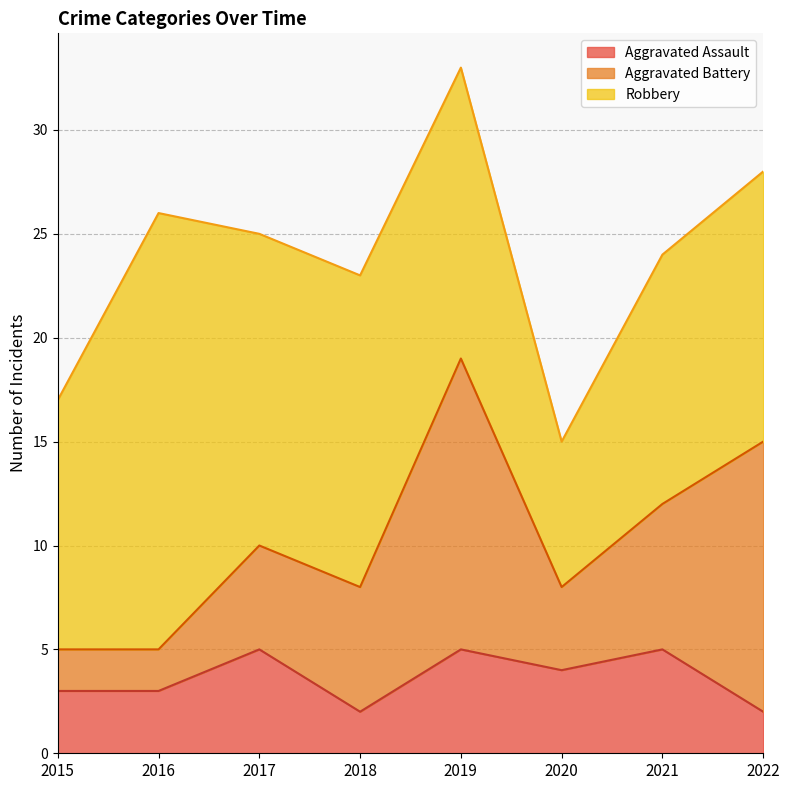

What is the spread (max minus min) of values at 2016?

19